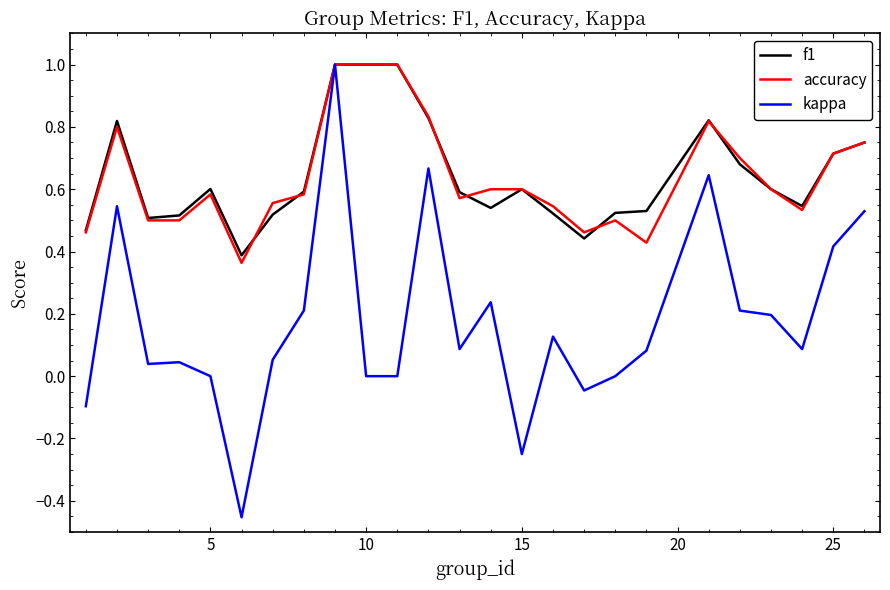

Which series has the widest spread of values?

kappa